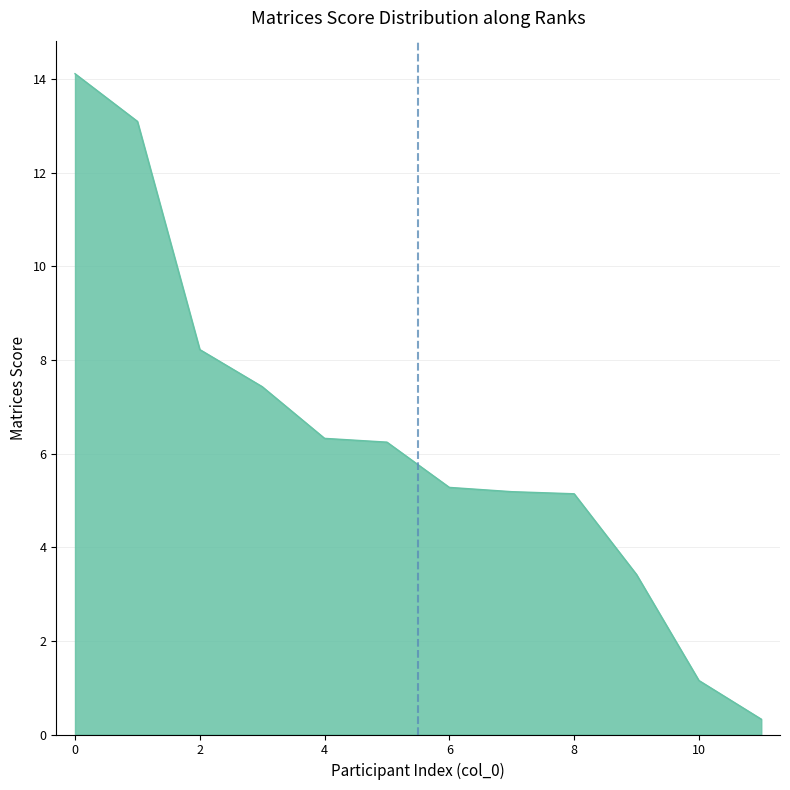

What is the difference between the maximum and minimum values?

13.8